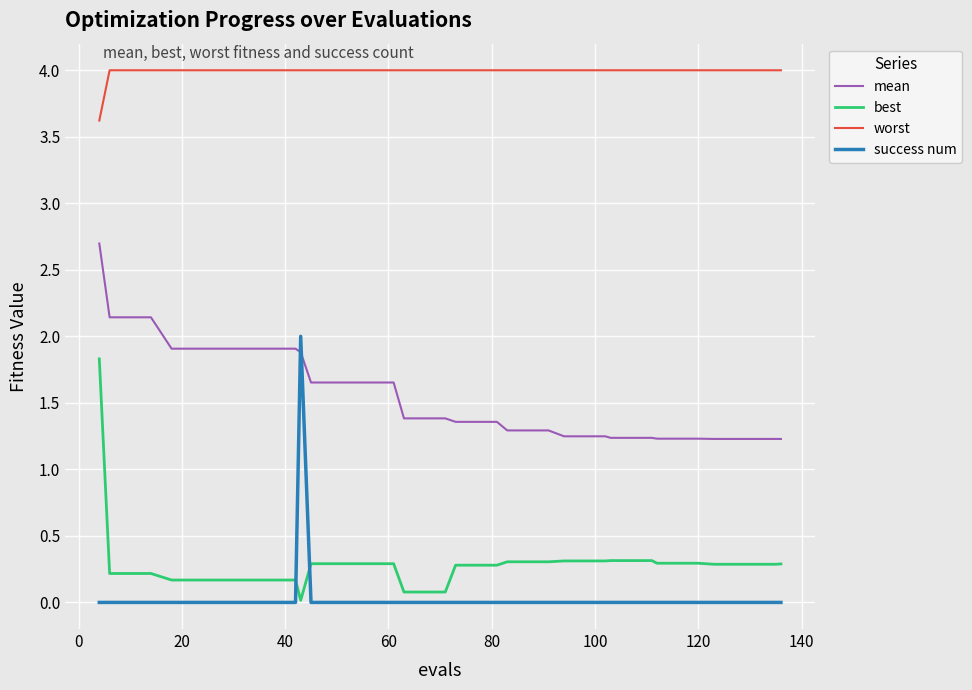

Which series has the largest total across all categories?

worst